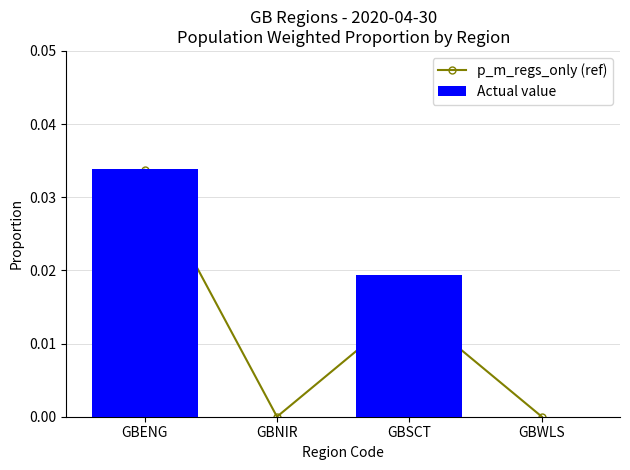

What is the label of the 1st bar from the left?

GBENG